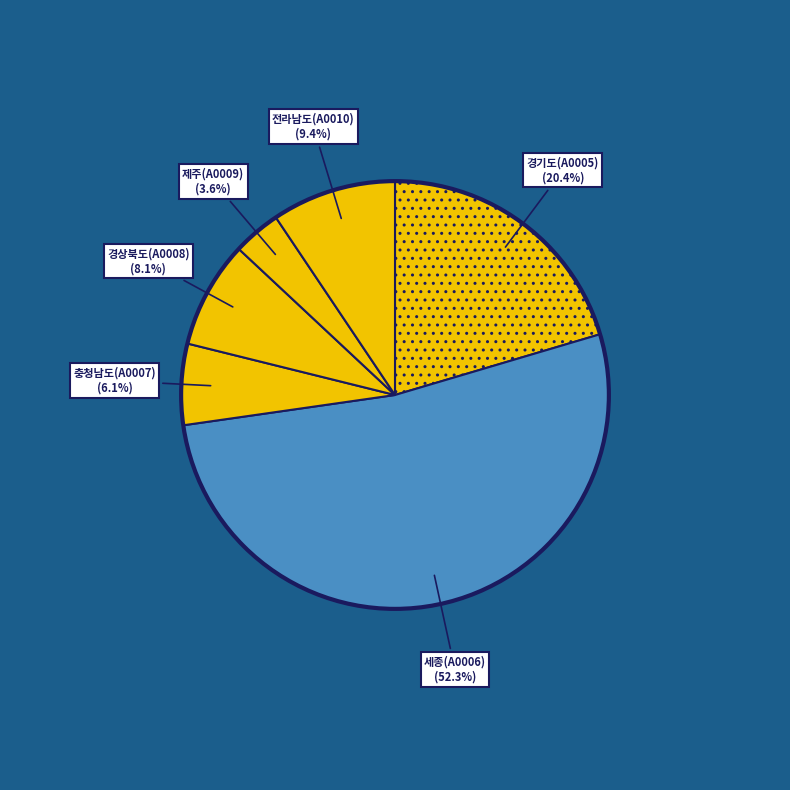

What is the ratio of the value at 전라남도(A0010) to the value at 경기도(A0005)?

0.5